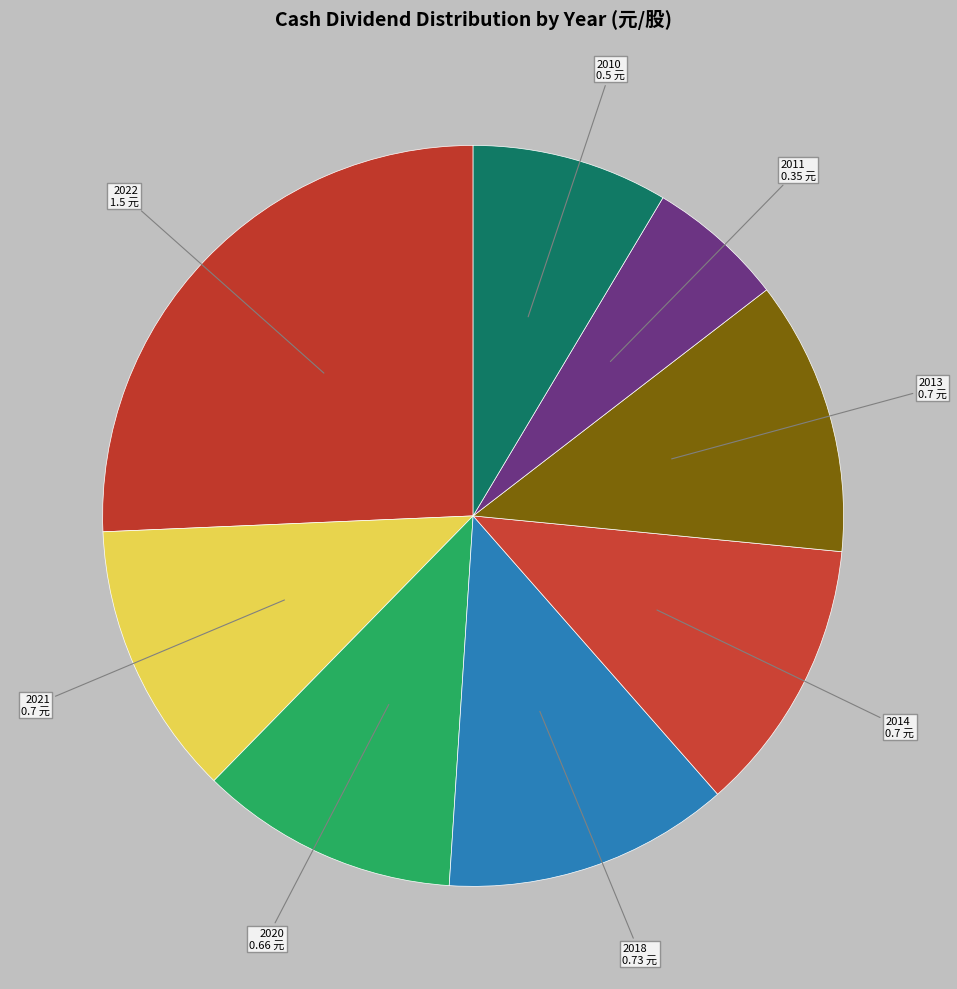

Count the number of slices in the pie.

8